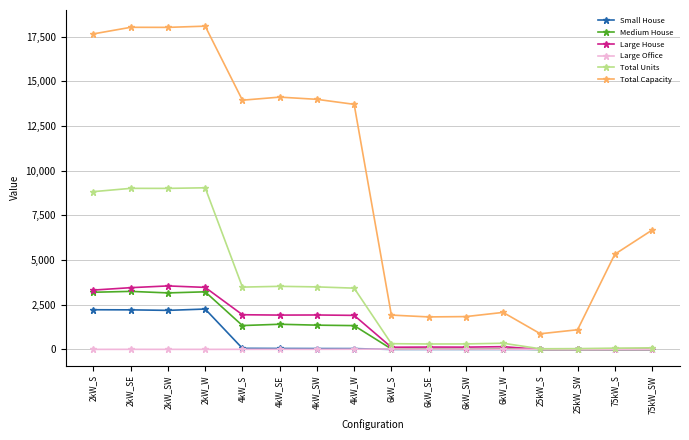

Which series has the largest range (max minus min)?

Total Capacity